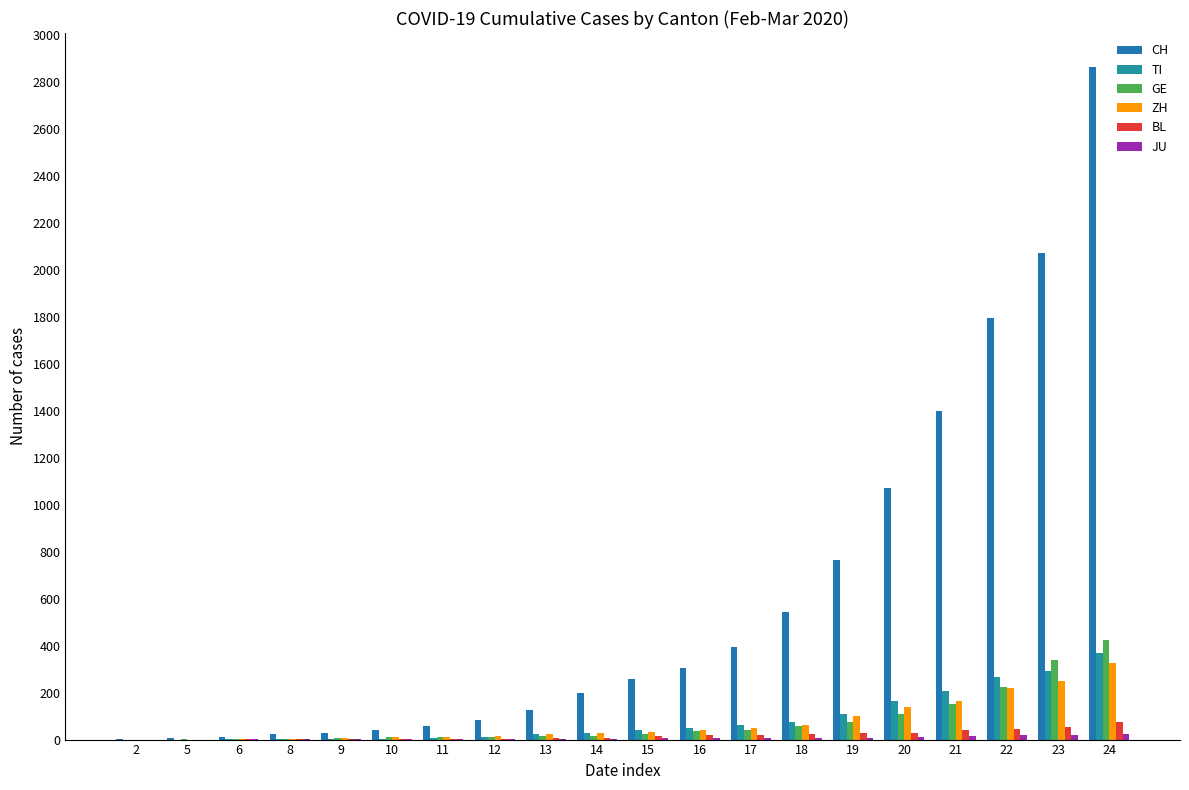

Reading left to right, extract all data points from this chart.

CH: 2=2	5=6	6=13	8=23	9=29	10=40	11=59	12=83	13=125	14=197	15=257	16=303	17=396	18=542	19=766	20=1072	21=1398	22=1795	23=2072	24=2864
TI: 2=0	5=0	6=1	8=1	9=2	10=2	11=8	12=13	13=25	14=28	15=41	16=49	17=61	18=75	19=108	20=163	21=206	22=265	23=293	24=368
GE: 2=0	5=1	6=1	8=4	9=8	10=9	11=10	12=13	13=14	14=17	15=25	16=38	17=40	18=56	19=76	20=109	21=150	22=222	23=340	24=423
ZH: 2=0	5=0	6=2	8=2	9=6	10=10	11=13	12=15	13=23	14=29	15=34	16=40	17=49	18=62	19=101	20=140	21=163	22=218	23=250	24=326
BL: 2=0	5=0	6=1	8=1	9=2	10=2	11=2	12=2	13=6	14=6	15=15	16=19	17=20	18=22	19=26	20=26	21=42	22=47	23=54	24=76
JU: 2=0	5=0	6=1	8=1	9=1	10=1	11=2	12=2	13=4	14=4	15=5	16=5	17=7	18=7	19=7	20=12	21=17	22=18	23=19	24=25